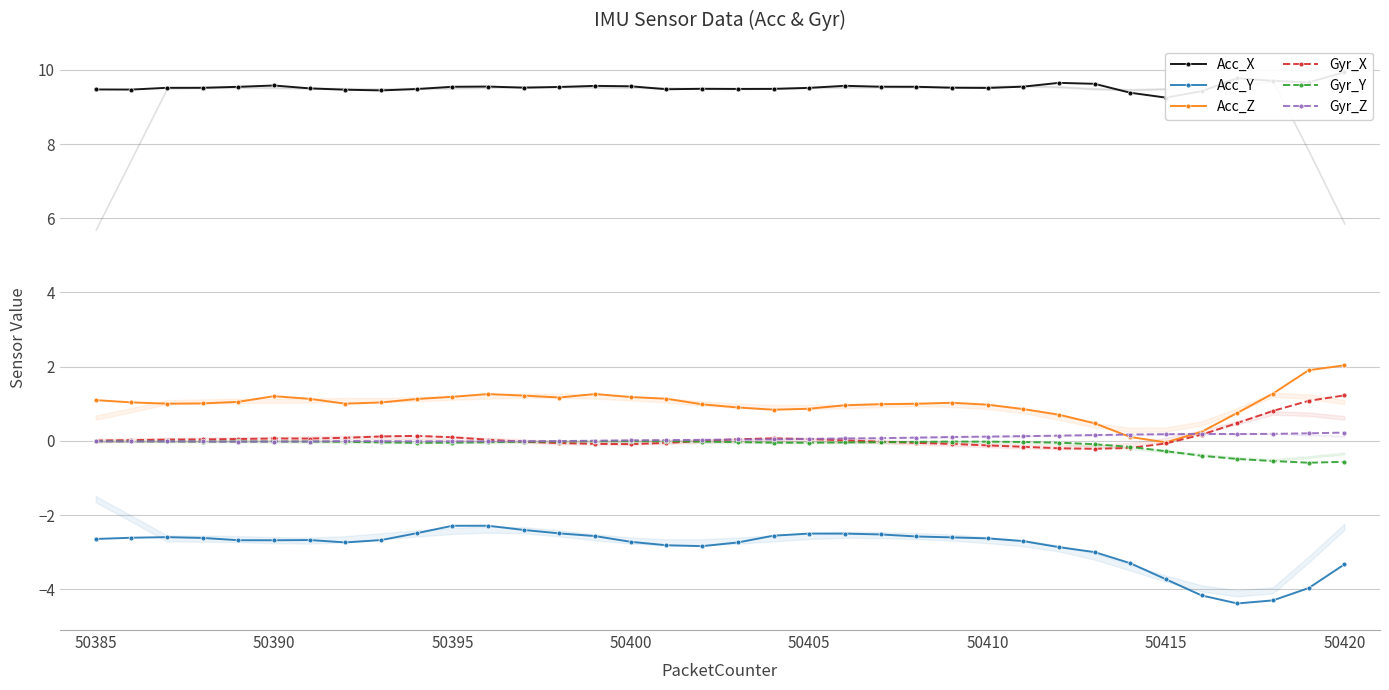

True or false: Gyr_Y has more than 0 points higher than both neighbors.

True